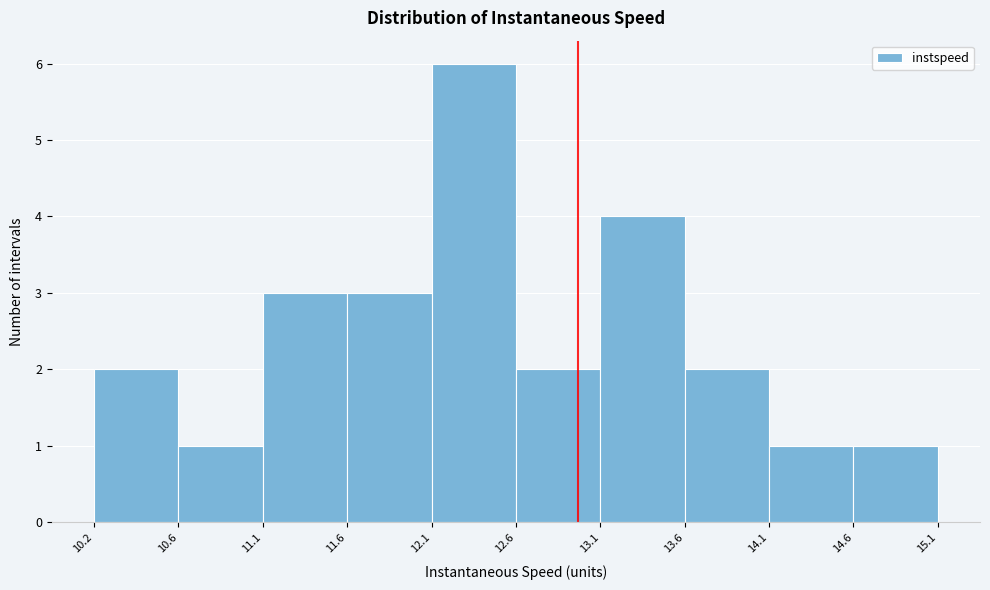

Reading left to right, transcribe this chart: for each bar, give the range it covers on the x-axis and its height. The values are not printed on the chart, so give them approximately, as read against the axis.

10.2 to 10.6: 2
10.6 to 11.1: 1
11.1 to 11.6: 3
11.6 to 12.1: 3
12.1 to 12.6: 6
12.6 to 13.1: 2
13.1 to 13.6: 4
13.6 to 14.1: 2
14.1 to 14.6: 1
14.6 to 15.1: 1